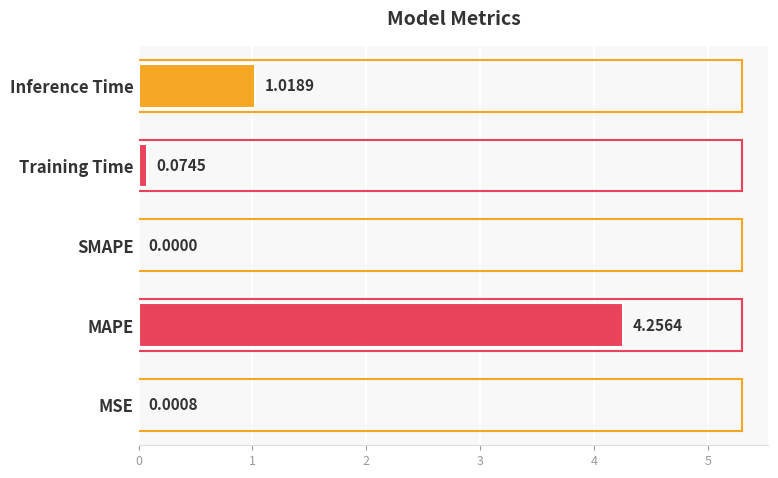

At which label is the value closest to 2?

Inference Time